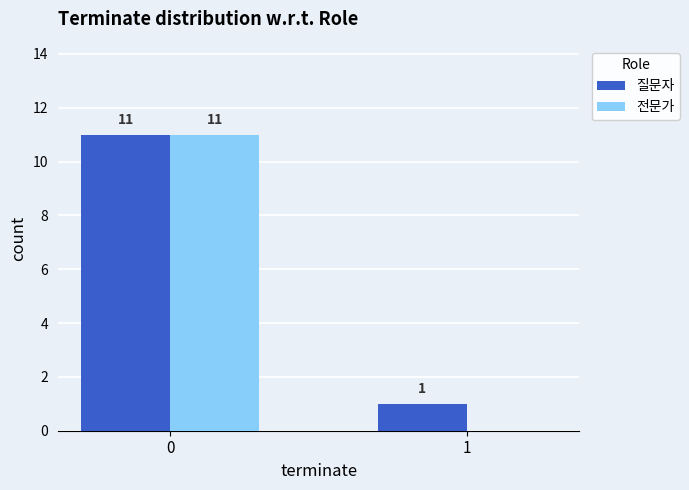

What is the sum of the 전문가 values at 0 and 1?

11